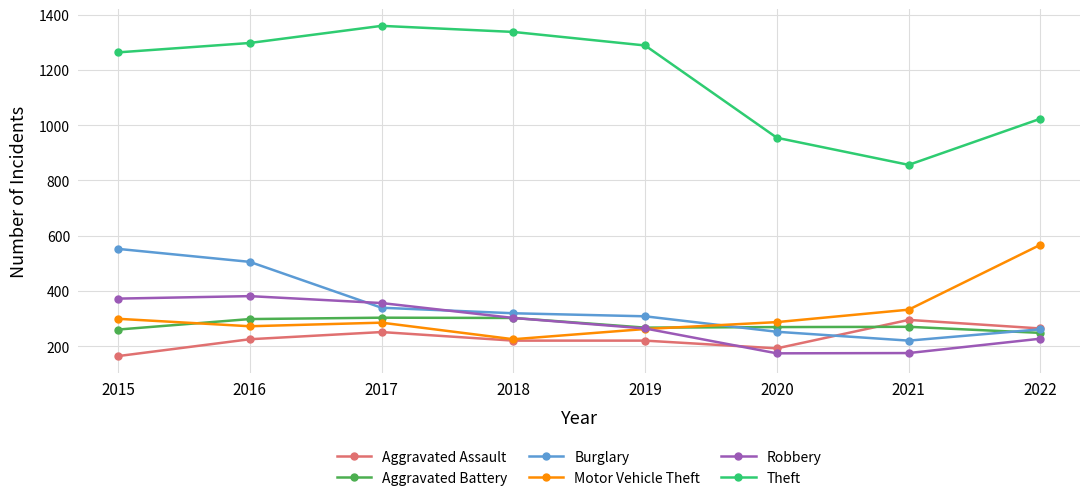

At how many categories does at least one series exceed 214?

8